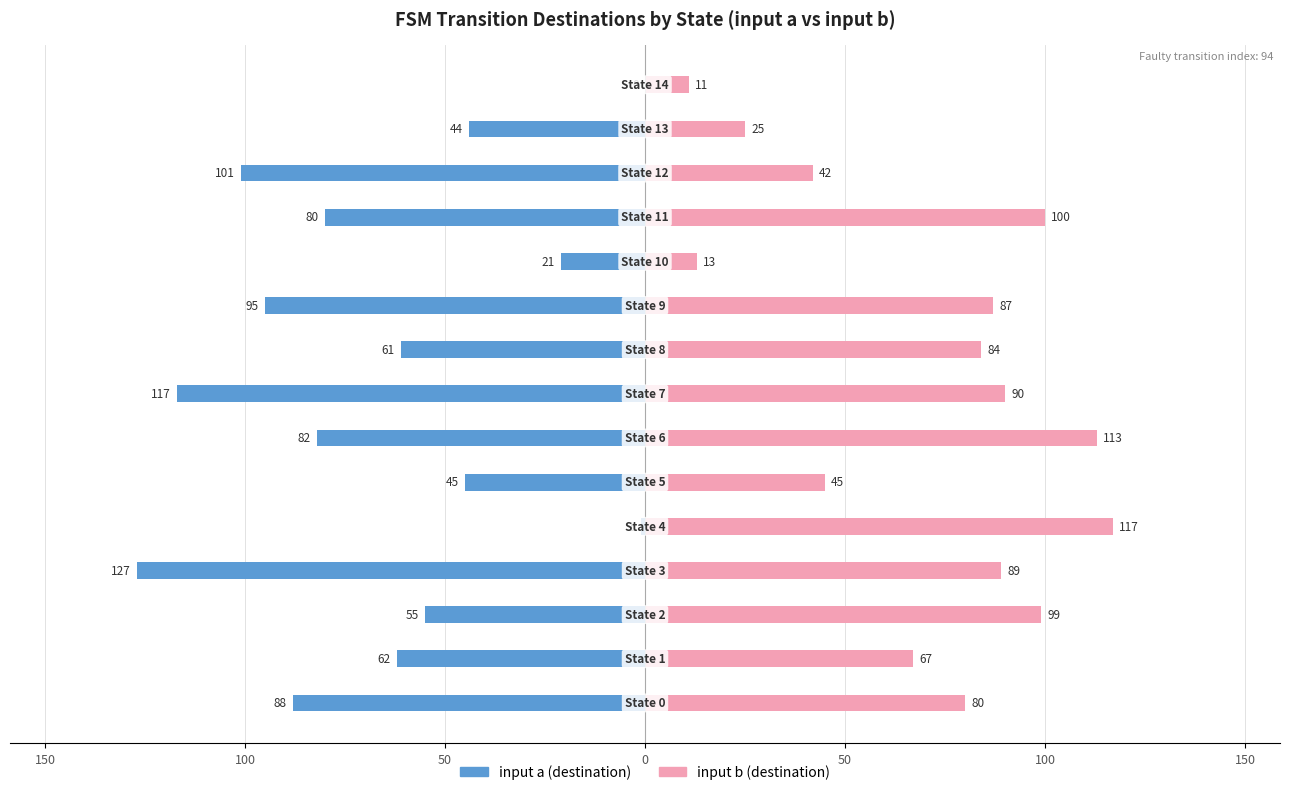

Reading right to left, extract all data points from this chart.

input a (destination): 0	-44	-101	-80	-21	-95	-61	-117	-82	-45	-1	-127	-55	-62	-88
input b (destination): 11	25	42	100	13	87	84	90	113	45	117	89	99	67	80